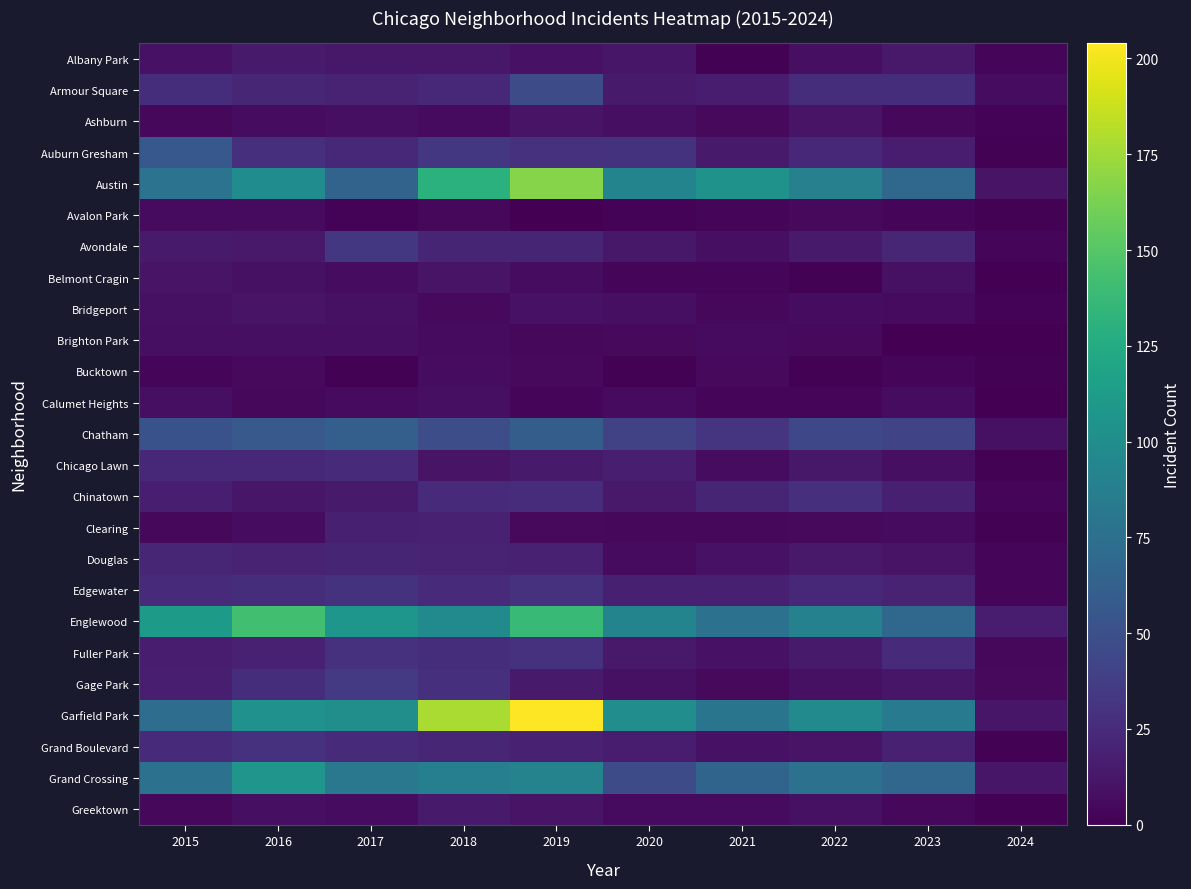

Between 2021 and 2023, which is larger?

2023